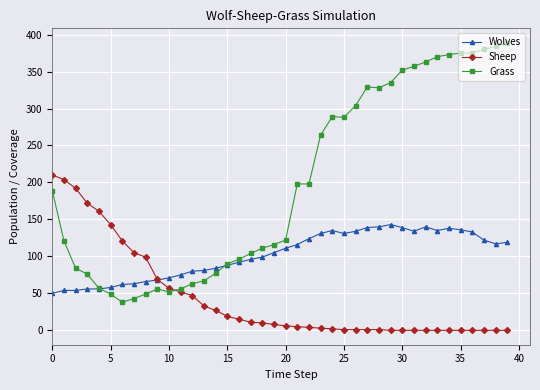

What is the difference between the maximum and minimum values in the Wolves series?

93